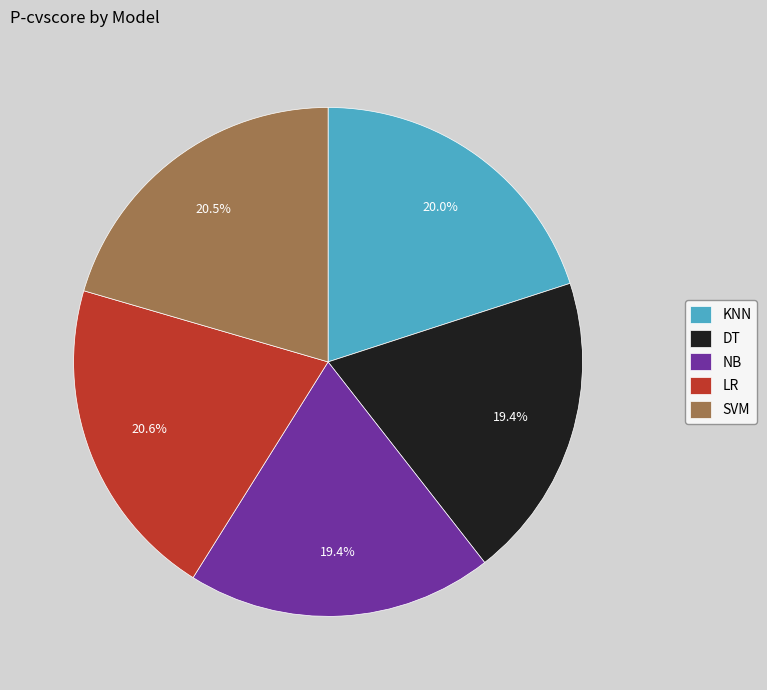

Is the sum of LR and KNN greater than half?

No